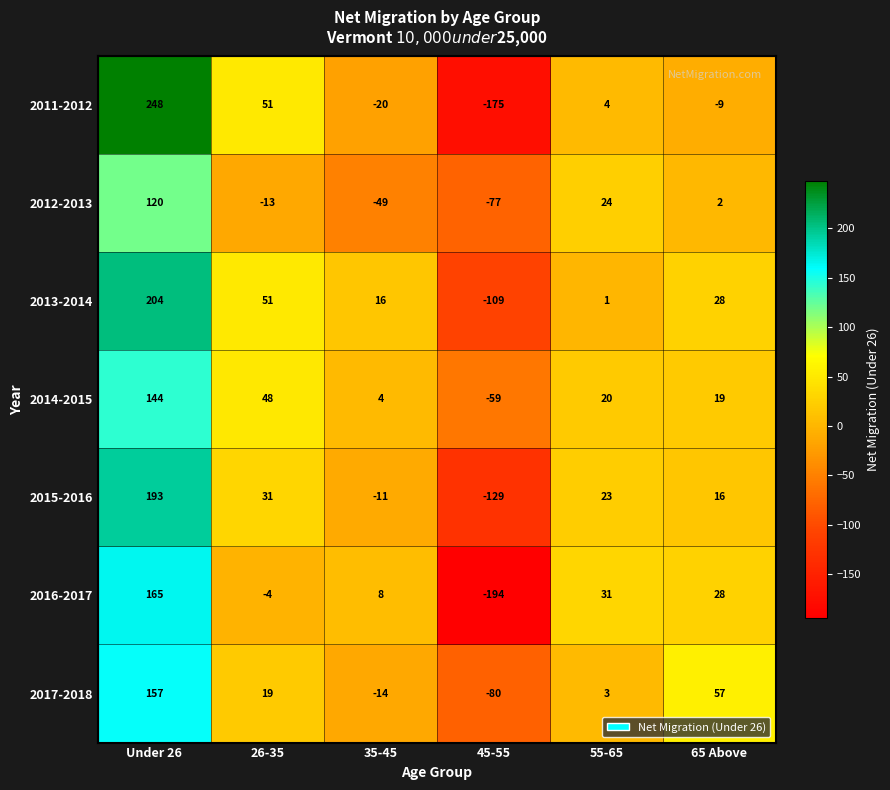

At which label does 2014-2015 reach its minimum?

45-55